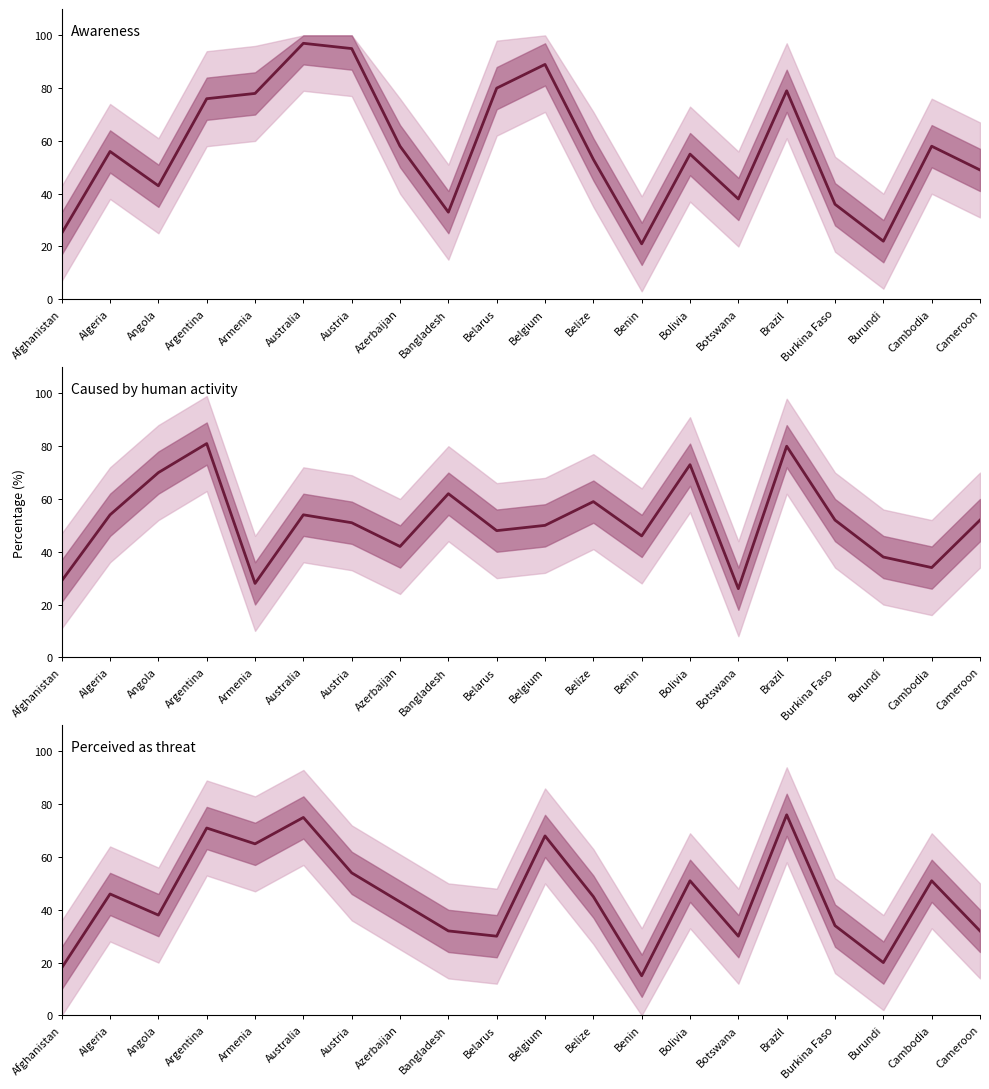

At which label does Awareness reach its peak?

Australia